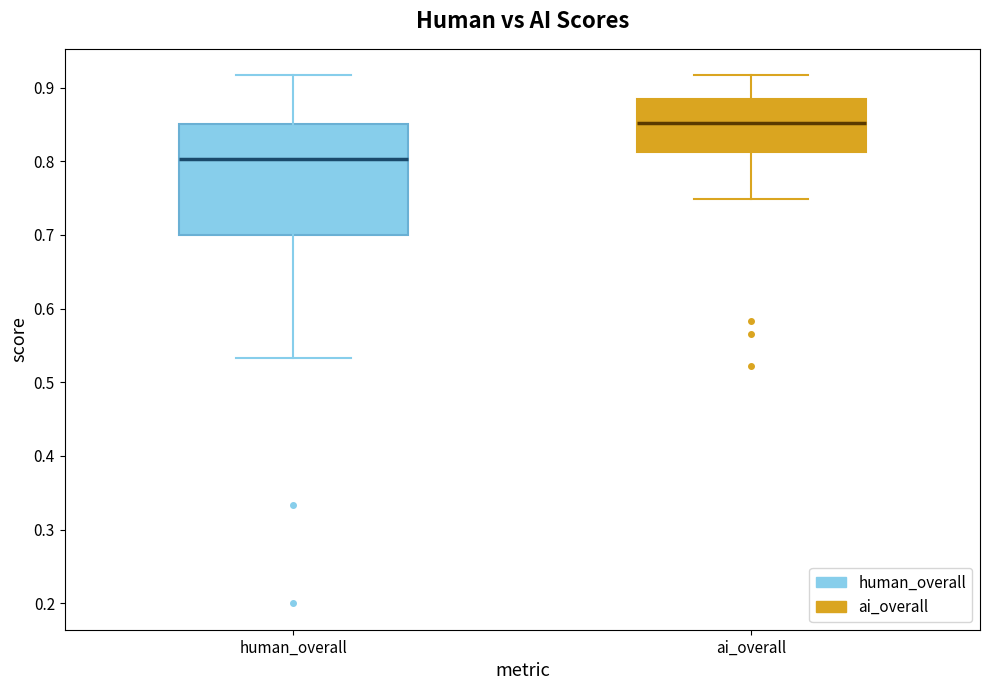

Reading left to right, transcribe this box plot: for each box, give where its median line is, the range the box spans, and where its two whiskers end, as read against the y-axis. The values are not printed on the chart, so give them approximately, as read against the axis.

human_overall: median 0.80, box 0.70 to 0.85, whiskers 0.53 to 0.92
ai_overall: median 0.85, box 0.81 to 0.88, whiskers 0.75 to 0.92